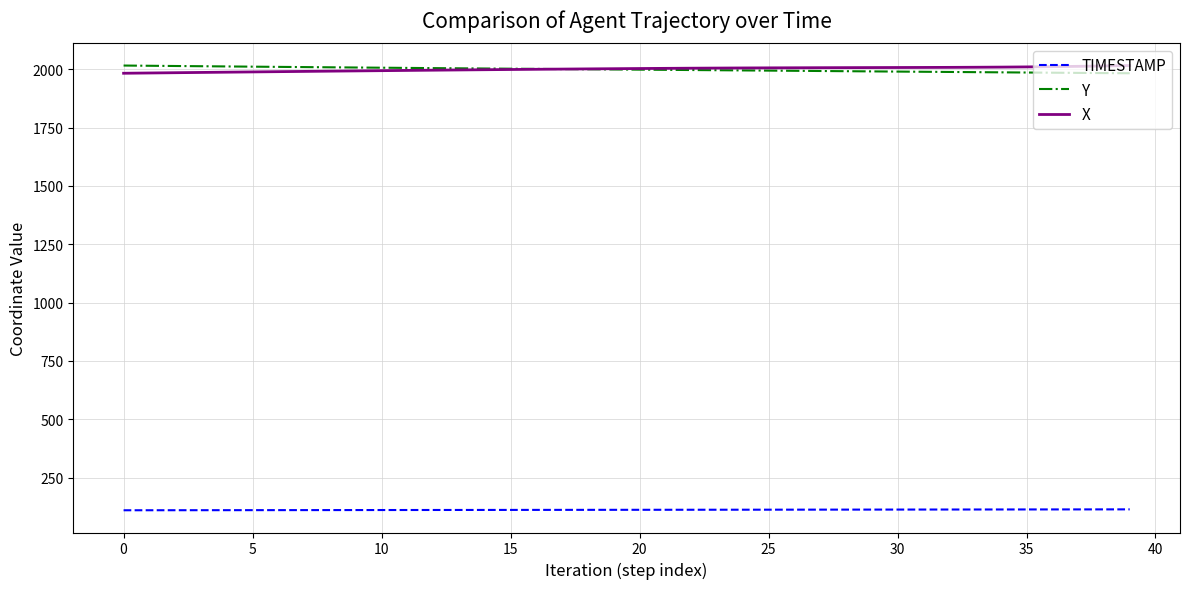

What is the minimum value shown in the chart?

110.0